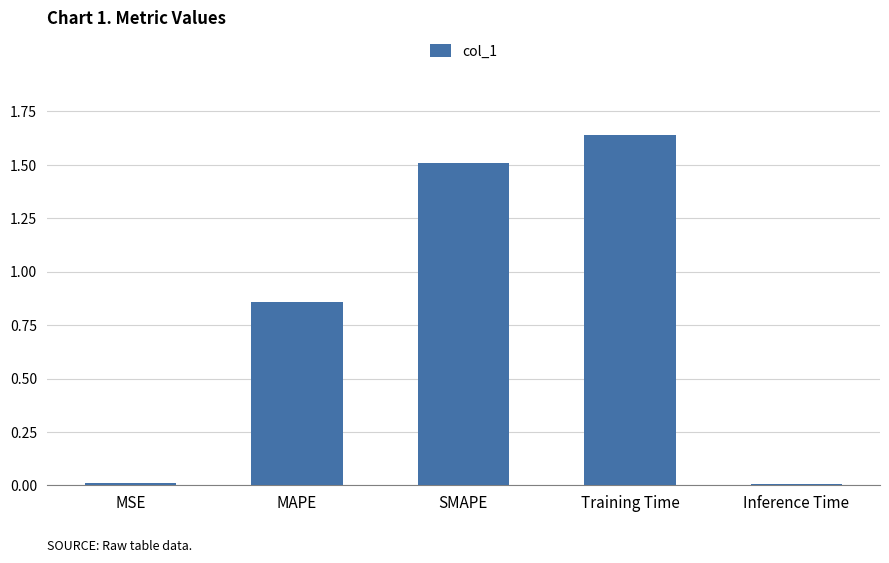

What is the change in value from SMAPE to Training Time?

+0.1